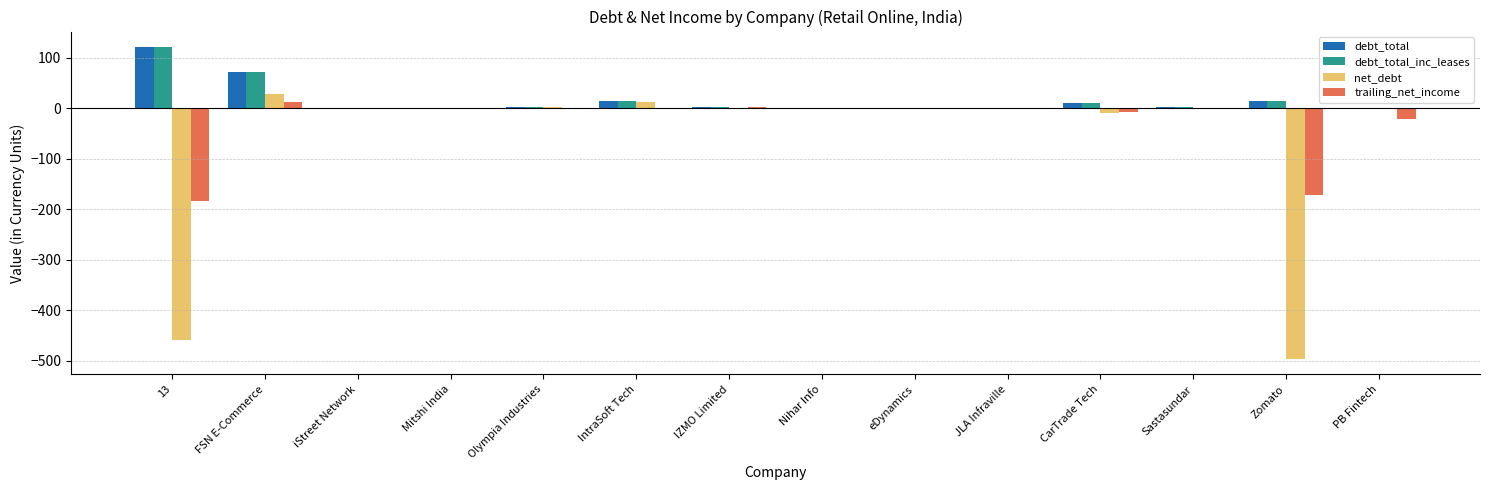

Where is debt_total nearest to the value 60?

FSN E-Commerce